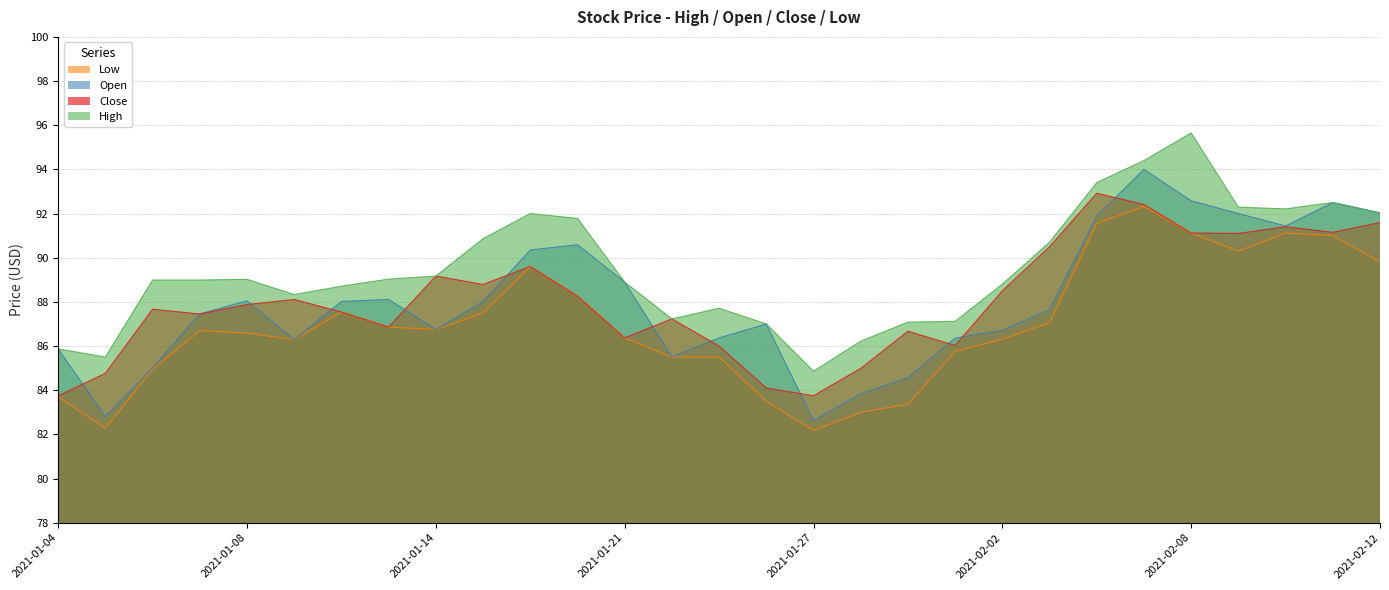

What is the highest value of the Close series?

92.9